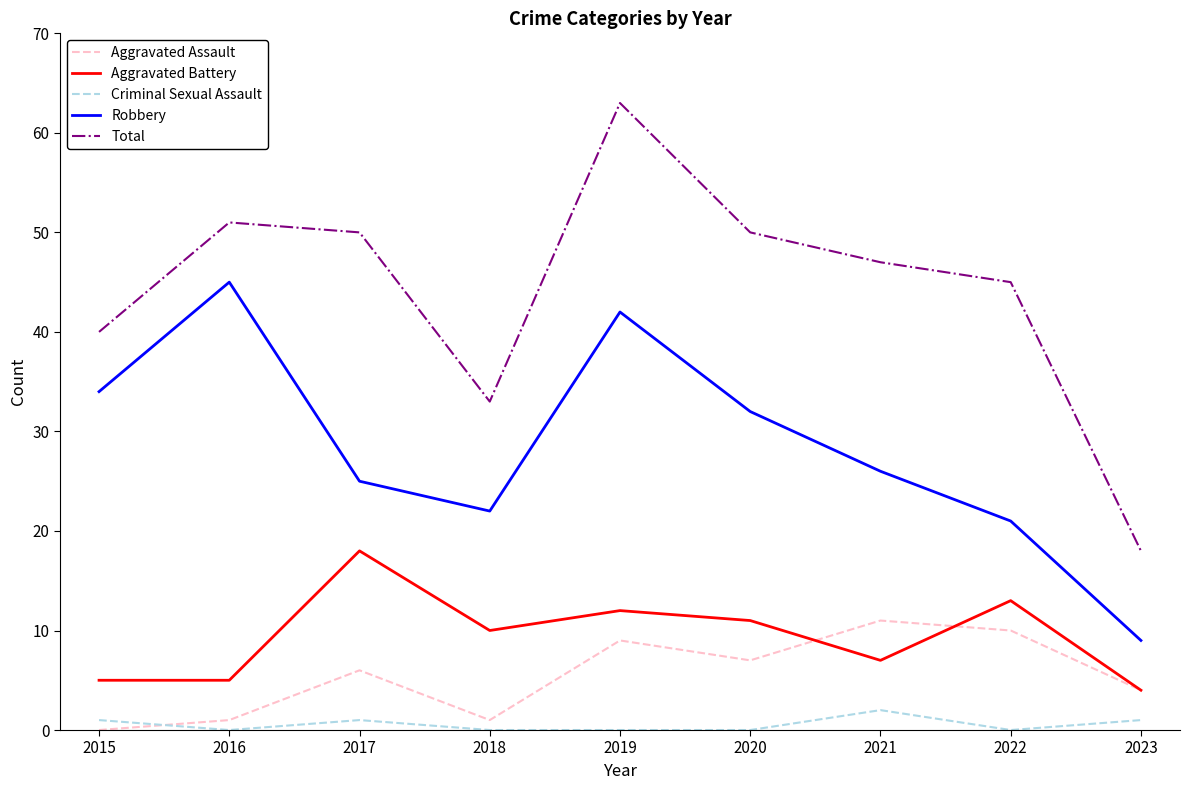

True or false: Aggravated Assault has a value of 9 at 2019.

True